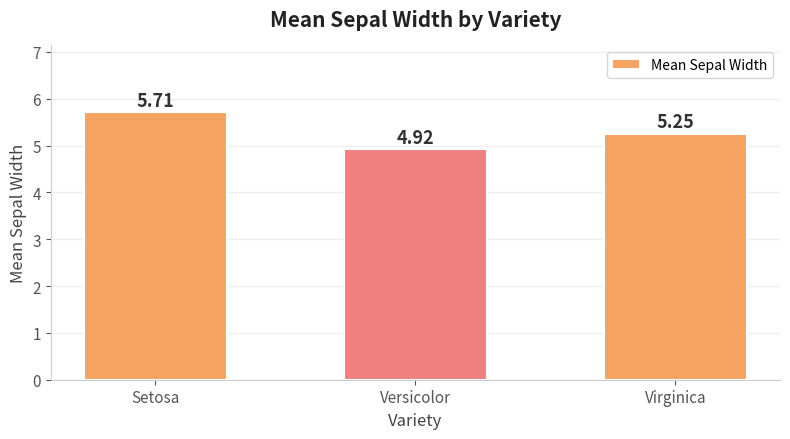

Which has a higher value, Virginica or Setosa?

Setosa